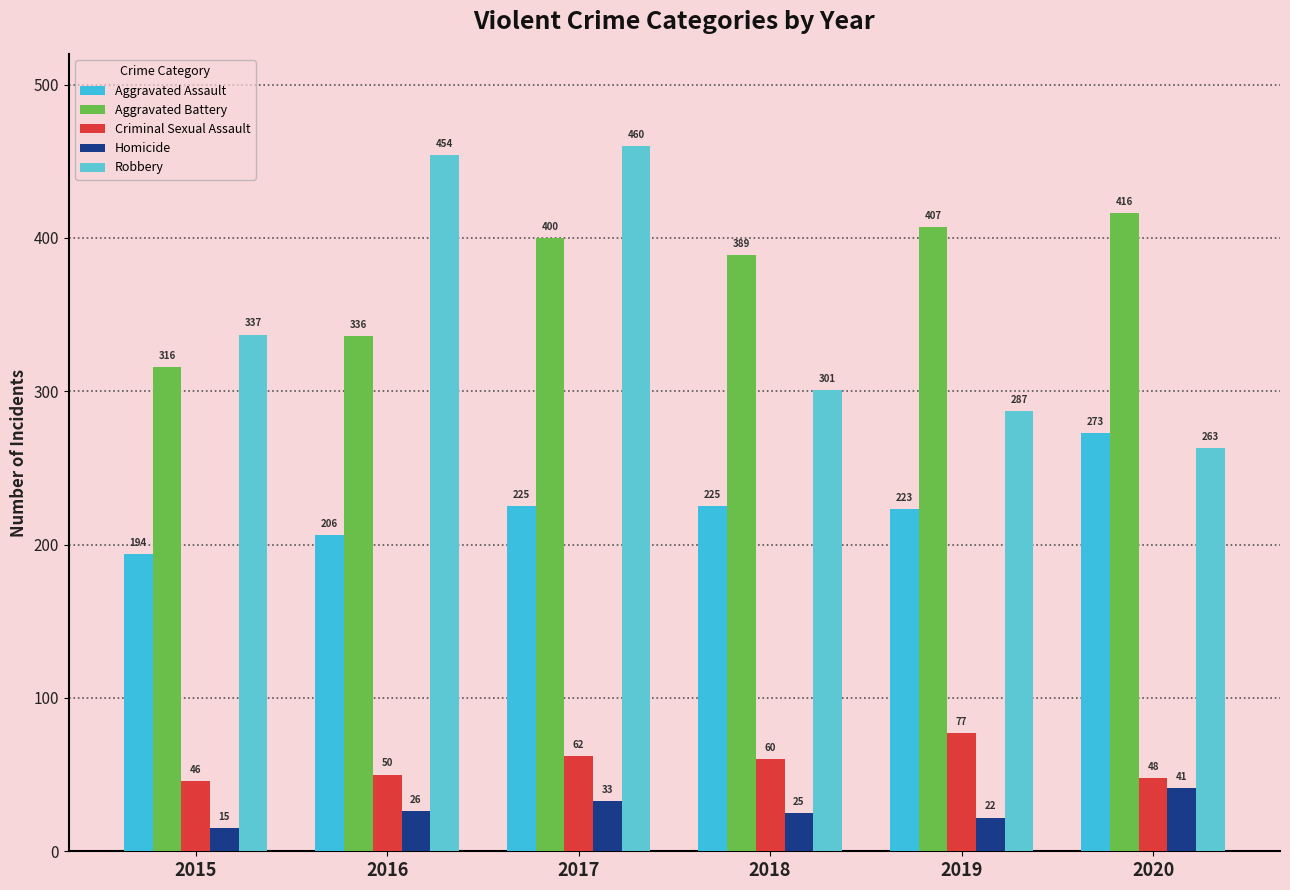

How many data points does each series have?

6